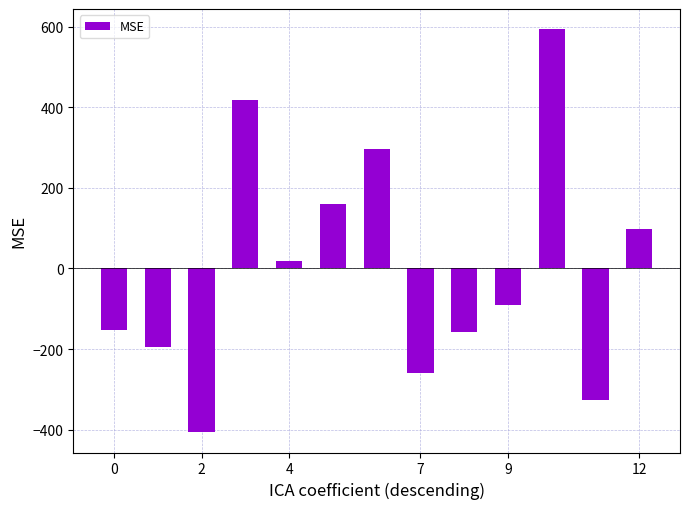

How many positive values are there?

6